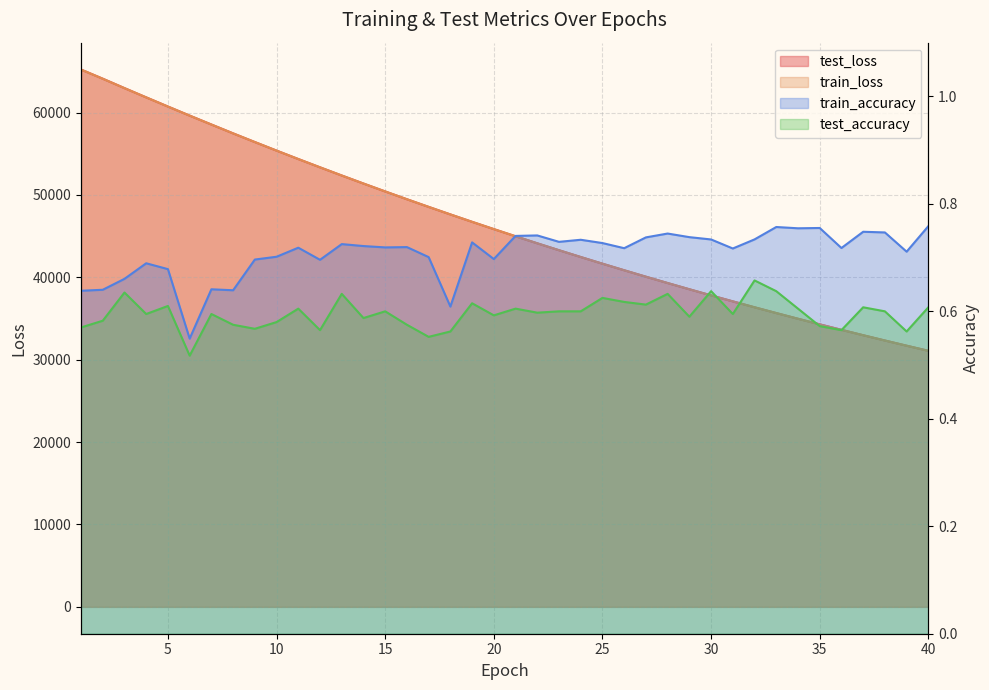

True or false: train_loss and test_accuracy cross at least once.

False